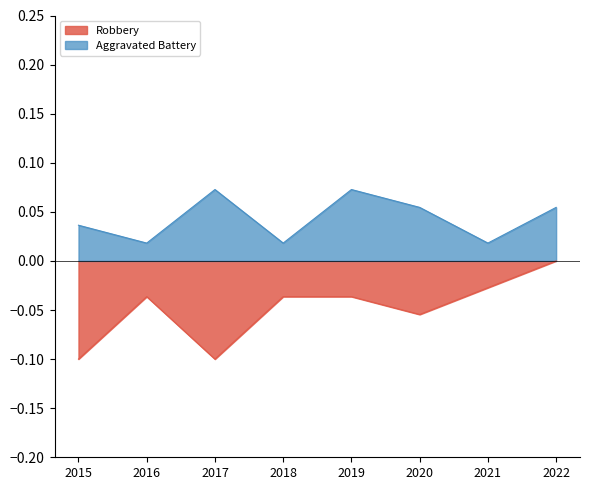

Rank the series by their maximum value, from lowest to highest.

Robbery, Aggravated Battery